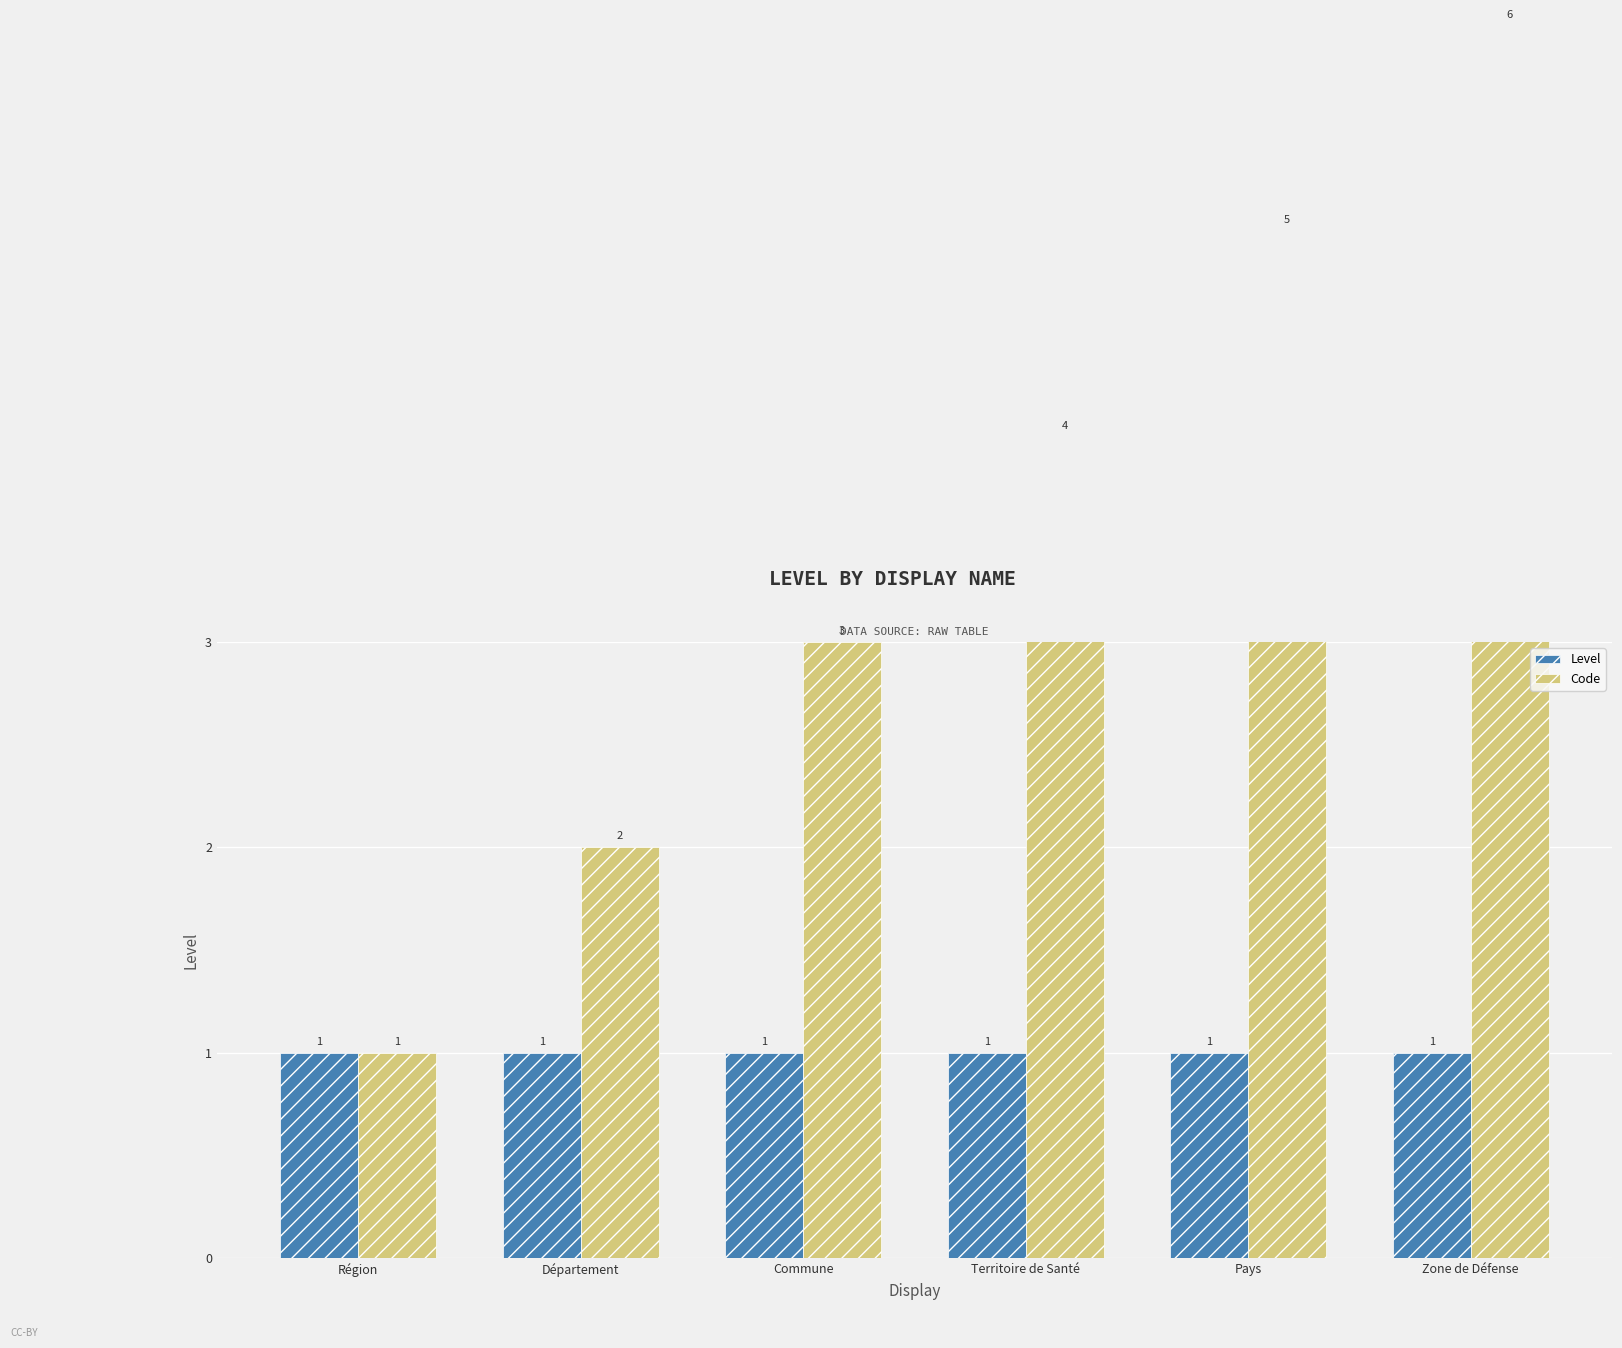

How many bars are there in each group?

2